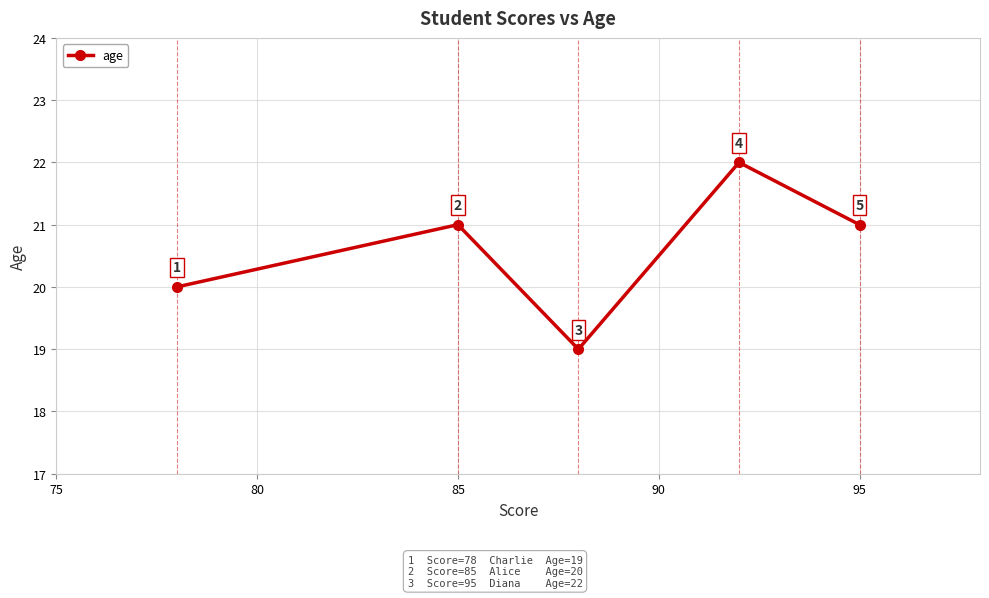

How many points are higher than both their immediate neighbors (excluding endpoints)?

2